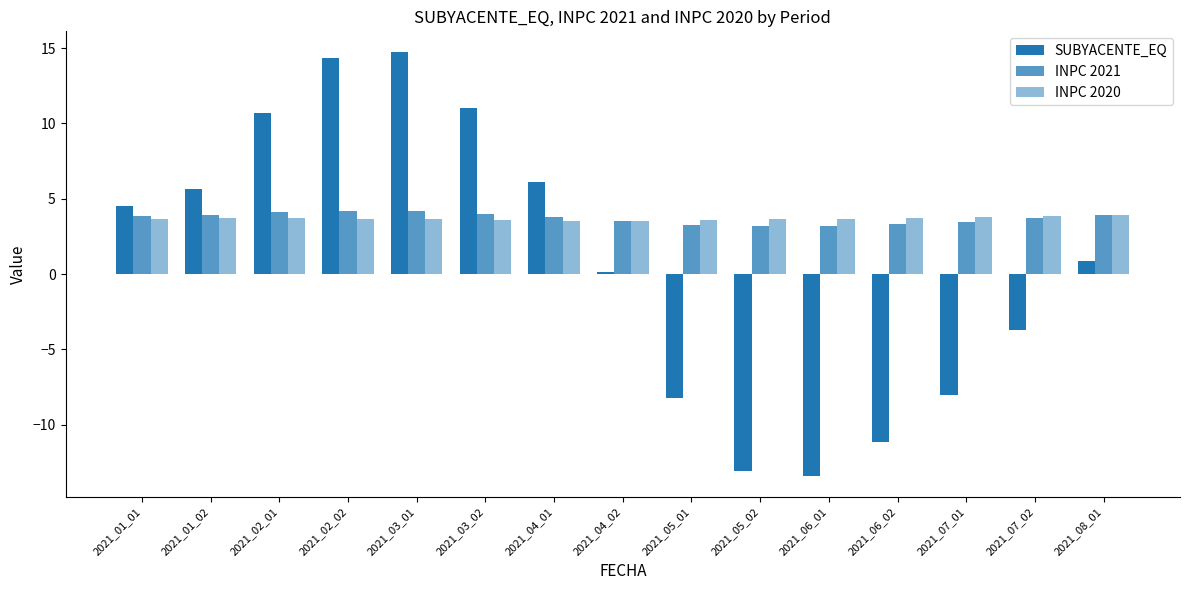

Count the number of data series in this chart.

3